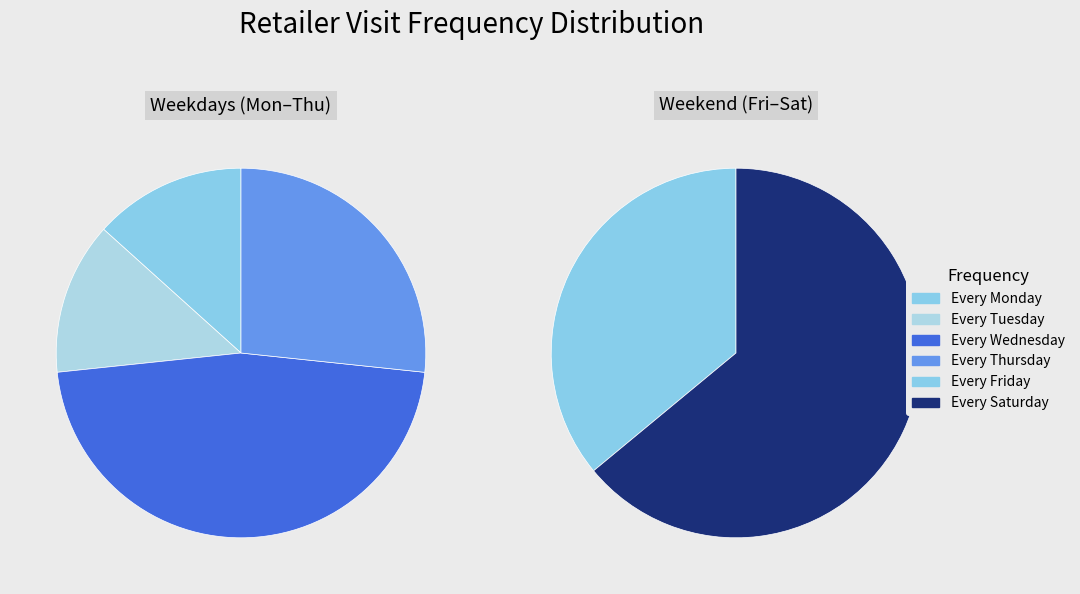

Is there any slice that represents more than half of the pie?

No